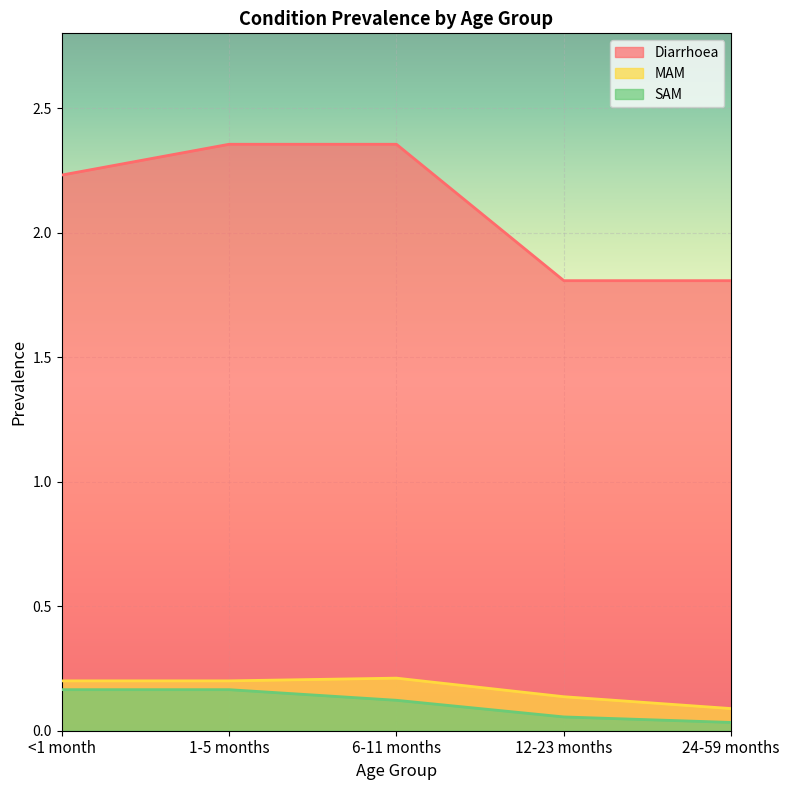

True or false: Diarrhoea and MAM intersect in this chart.

False